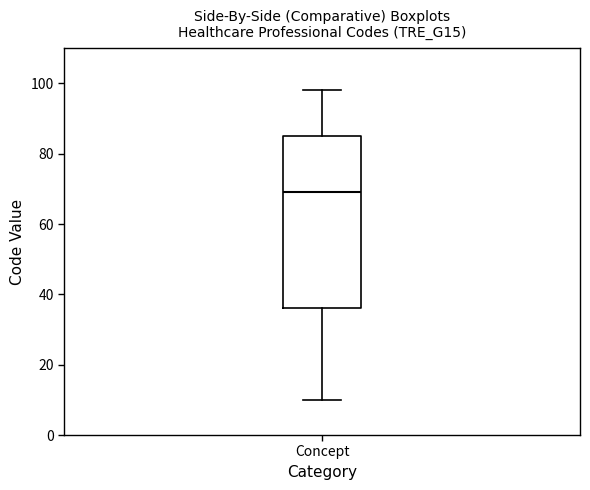

Transcribe this box plot: give where the median line is, the range the box spans, and where the two whiskers end, as read against the y-axis. The values are not printed on the chart, so give them approximately, as read against the axis.

median 70, box 36 to 86, whiskers 10 to 98